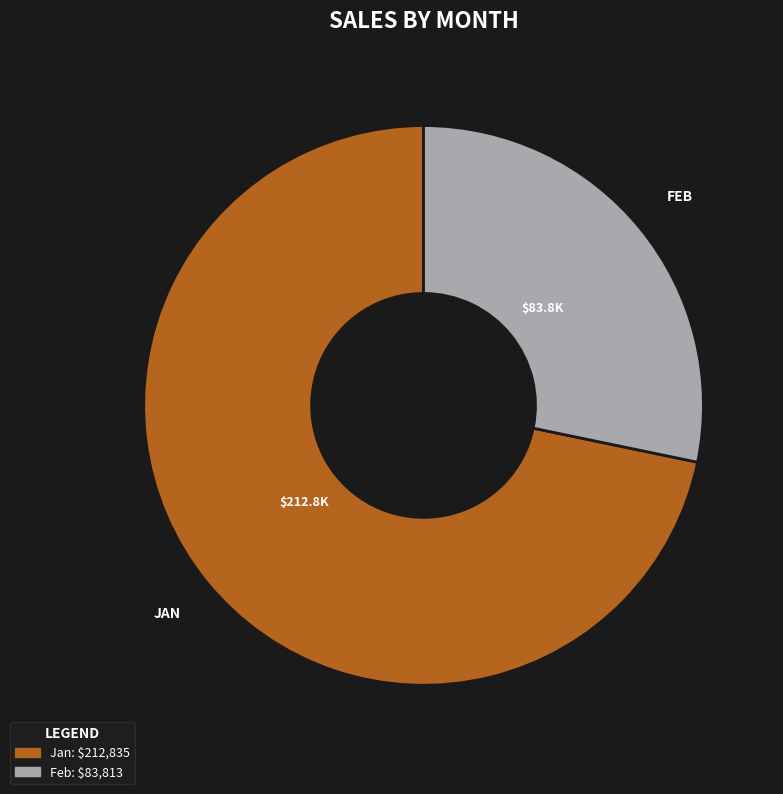

Does any single category account for the majority?

Yes